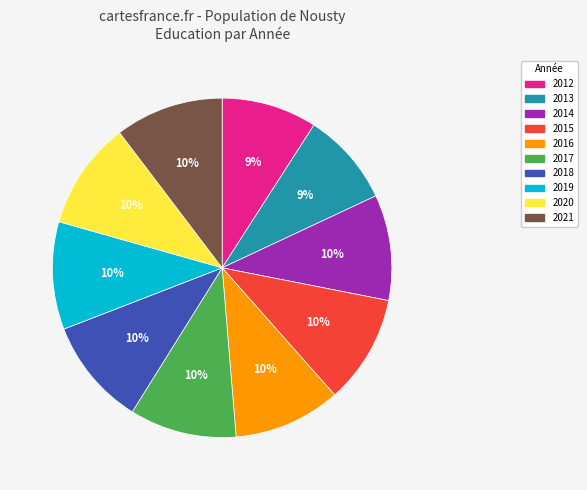

What is the ratio of the value at 2021 to the value at 2015?

1.0